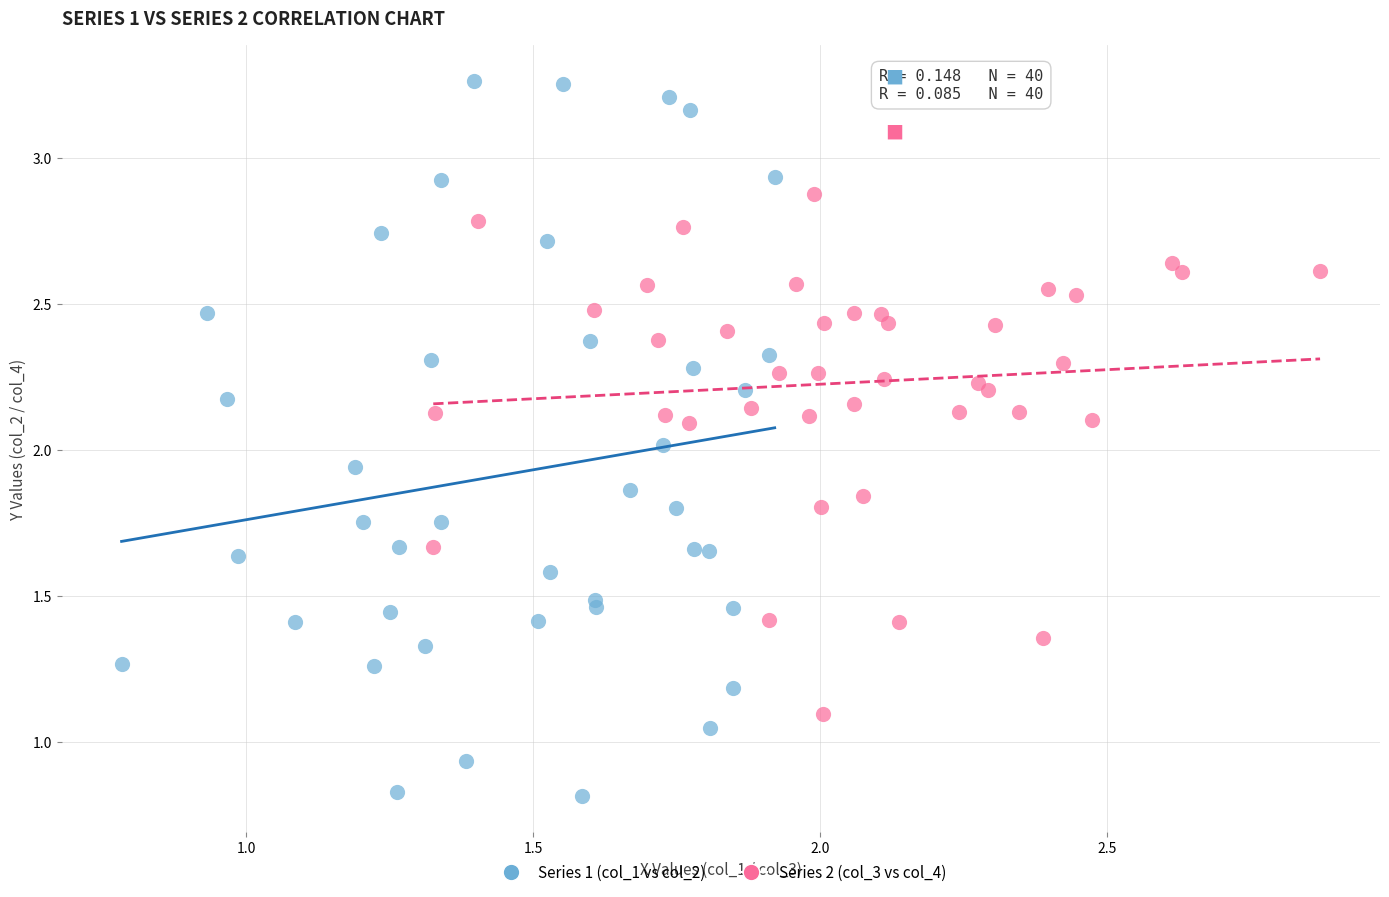

Which series has the widest spread of Y values?

Series 1 (col_1 vs col_2)